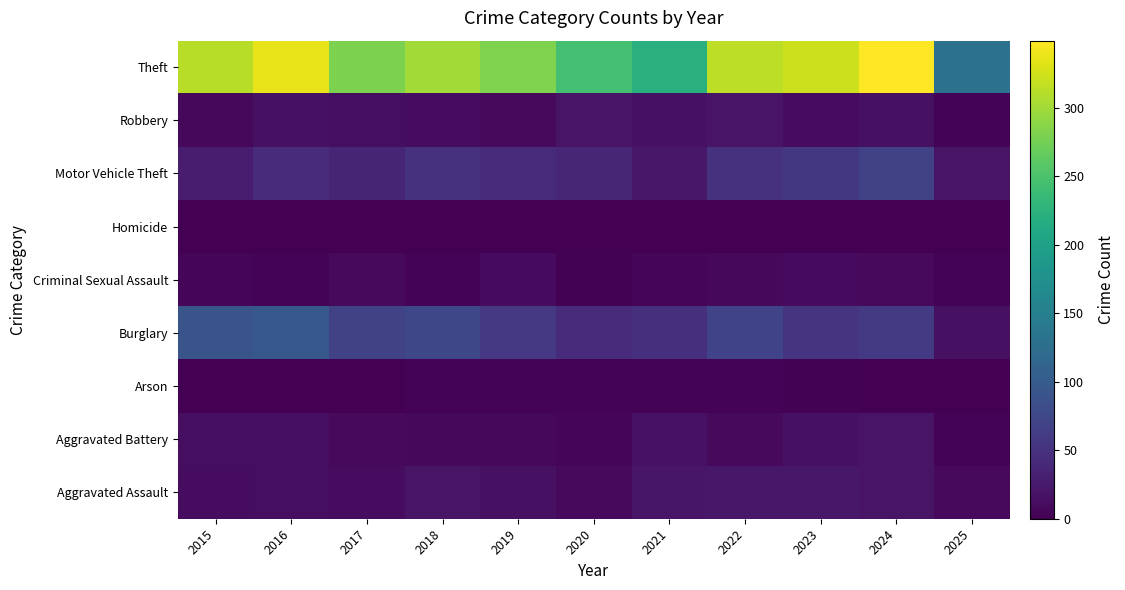

Reading left to right, extract all data points from this chart.

Aggravated Assault: 2015=12	2016=13	2017=12	2018=19	2019=16	2020=9	2021=21	2022=23	2023=22	2024=19	2025=9
Aggravated Battery: 2015=13	2016=13	2017=9	2018=8	2019=8	2020=6	2021=17	2022=9	2023=16	2024=18	2025=4
Arson: 2015=1	2016=0	2017=1	2018=4	2019=4	2020=3	2021=4	2022=4	2023=2	2024=0	2025=0
Burglary: 2015=90	2016=96	2017=67	2018=75	2019=58	2020=42	2021=47	2022=70	2023=54	2024=59	2025=15
Criminal Sexual Assault: 2015=6	2016=3	2017=9	2018=4	2019=10	2020=2	2021=5	2022=8	2023=10	2024=9	2025=3
Homicide: 2015=0	2016=1	2017=1	2018=0	2019=0	2020=1	2021=0	2022=1	2023=0	2024=0	2025=1
Motor Vehicle Theft: 2015=27	2016=44	2017=36	2018=50	2019=43	2020=37	2021=23	2022=50	2023=57	2024=68	2025=19
Robbery: 2015=8	2016=15	2017=13	2018=11	2019=9	2020=19	2021=16	2022=19	2023=12	2024=16	2025=4
Theft: 2015=311	2016=337	2017=280	2018=300	2019=281	2020=245	2021=221	2022=314	2023=322	2024=349	2025=132